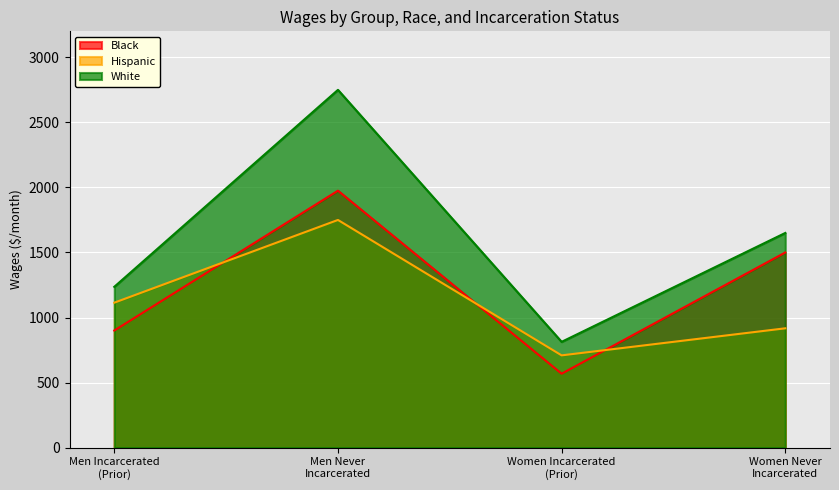

What is the sum of the Black values at Men Never
Incarcerated and Men Incarcerated
(Prior)?

2875